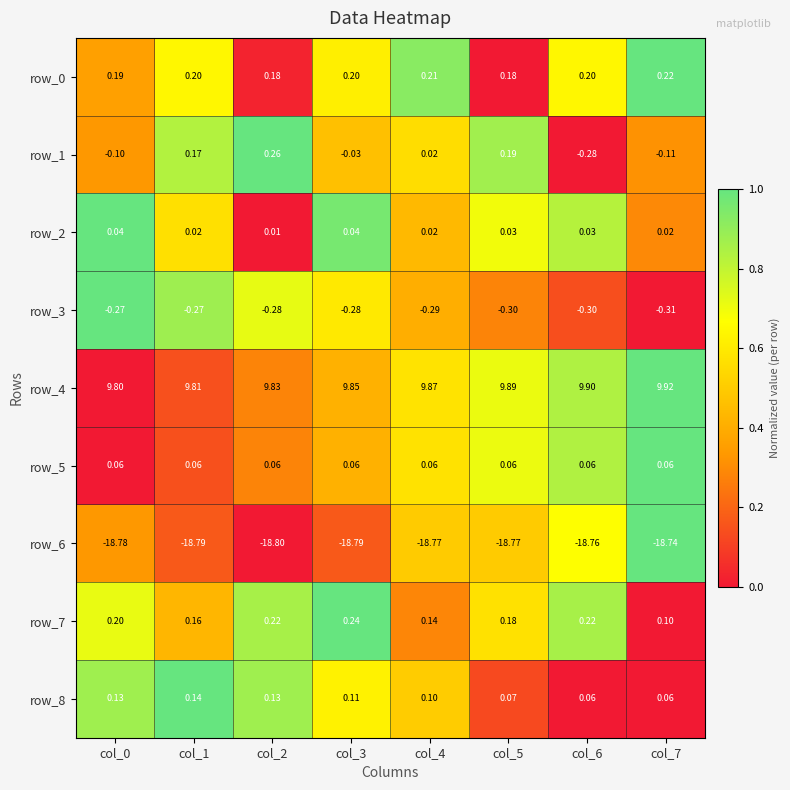

Is the value of row_4 at col_6 greater than the value of row_3 at col_5?

Yes